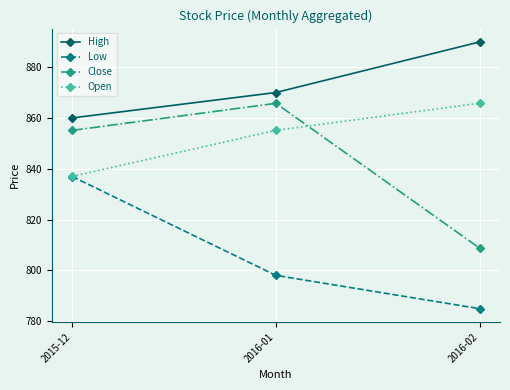

Reading left to right, transcribe all the data shown in this chart.

High: 860.0	870.0	889.9
Low: 837.0	798.0	785.0
Close: 855.1	865.8	808.8
Open: 837.0	855.1	865.8